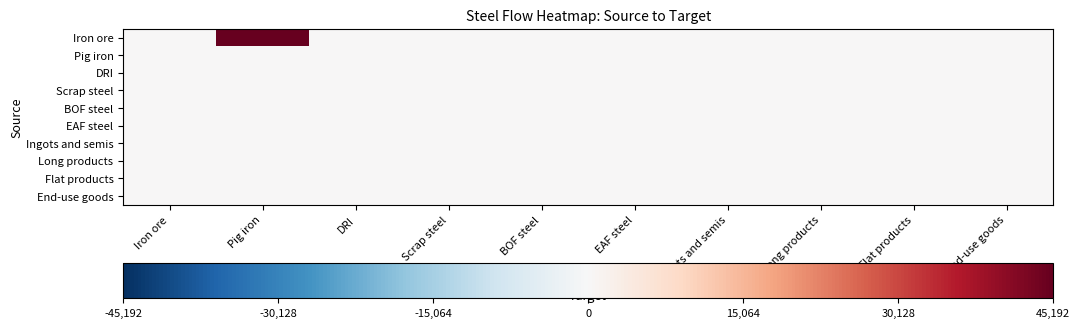

How many series are shown in this chart?

10